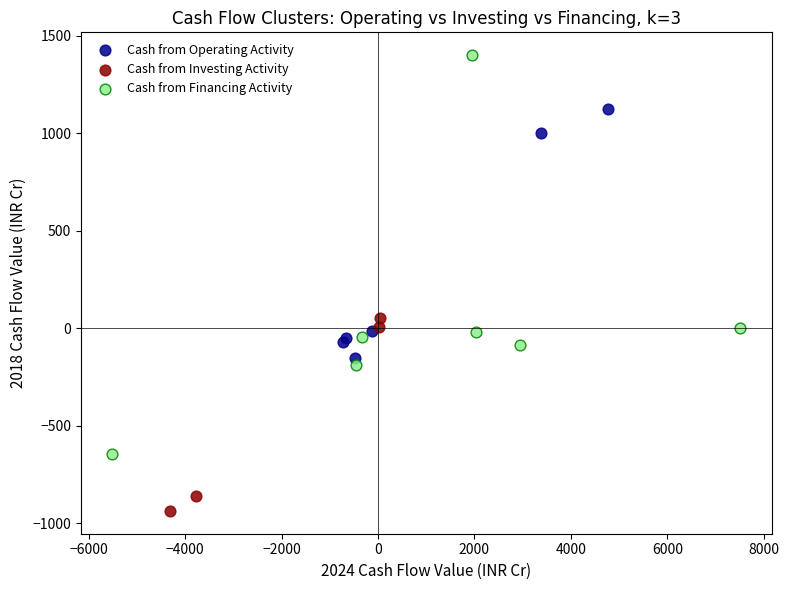

Which series contains the highest Y value?

Cash from Financing Activity